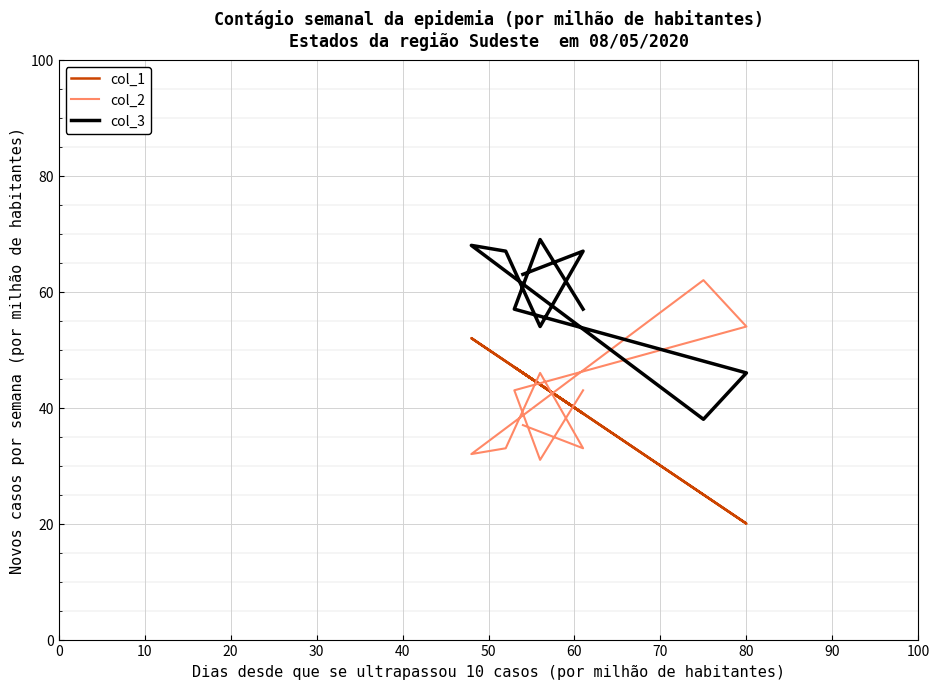

True or false: col_1 and col_2 cross at least once.

True